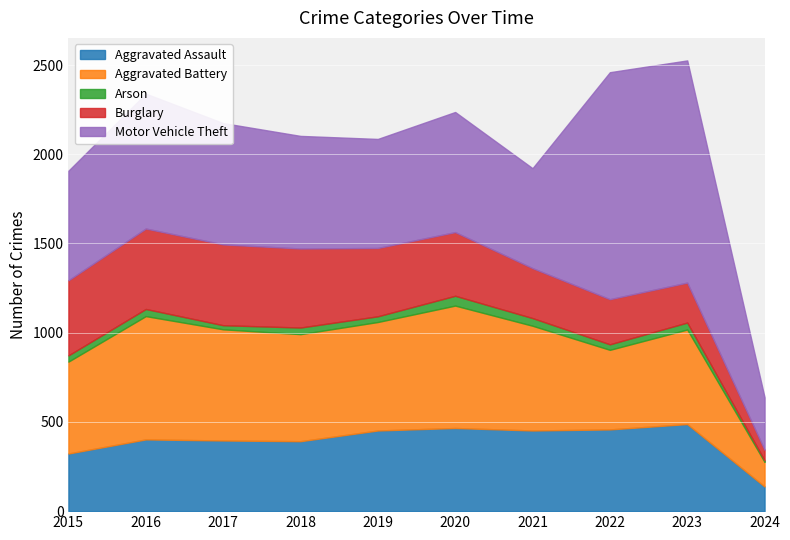

What is the value of the Aggravated Assault point at the 7th from the left?

452